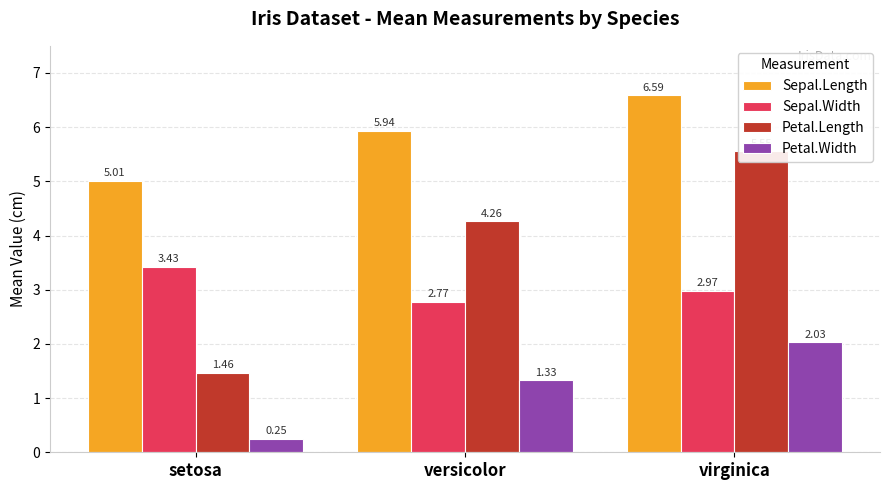

What is the difference between the Petal.Width values at versicolor and virginica?

0.7